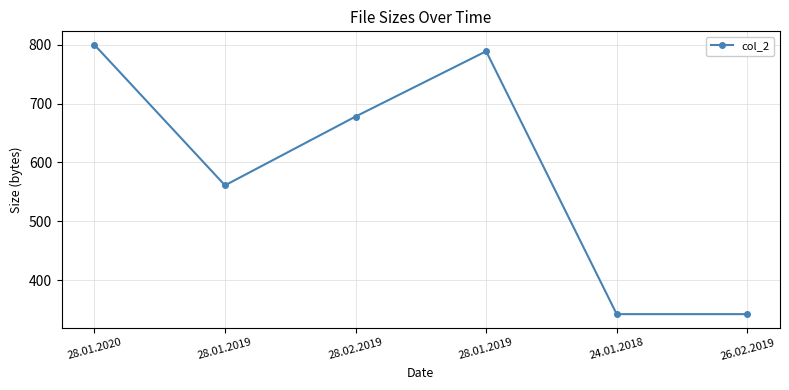

What is the difference between the values at 24.01.2018 and 28.02.2019?

336